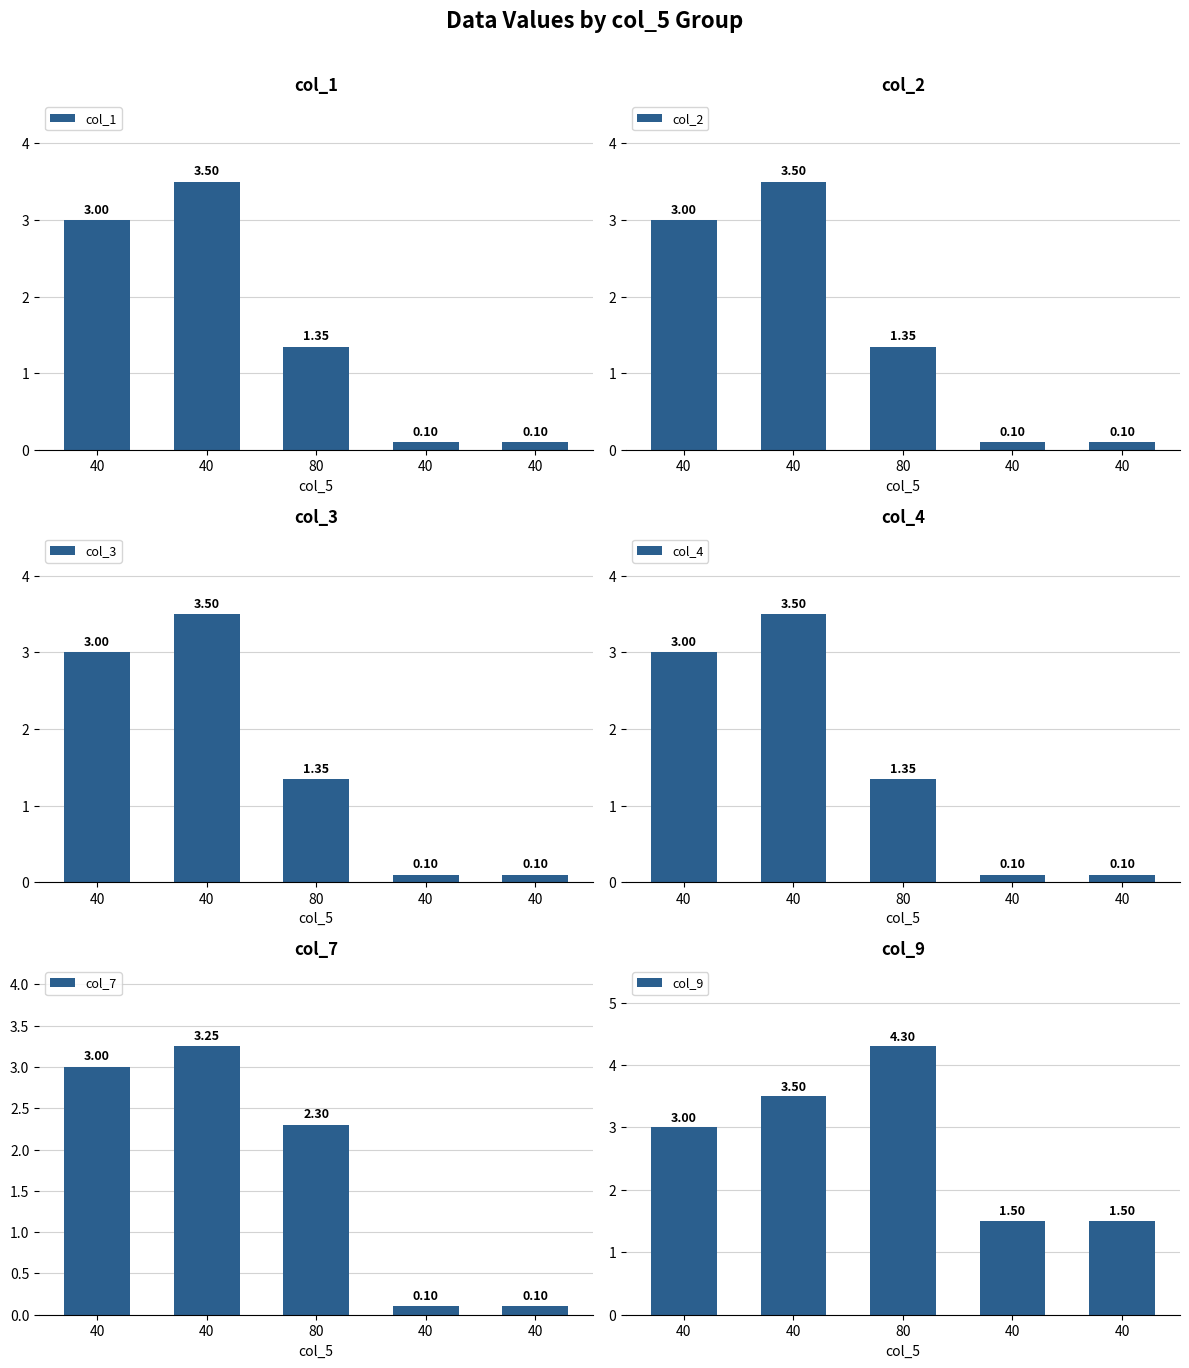

At which label does col_2 first exceed 1?

40